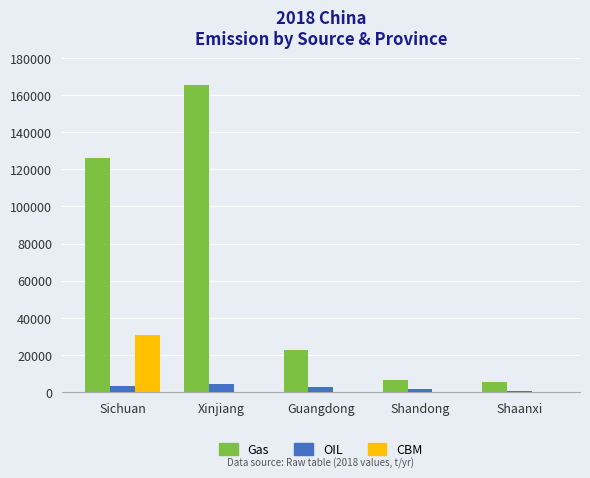

What are all the series names shown in the legend?

Gas, OIL, CBM